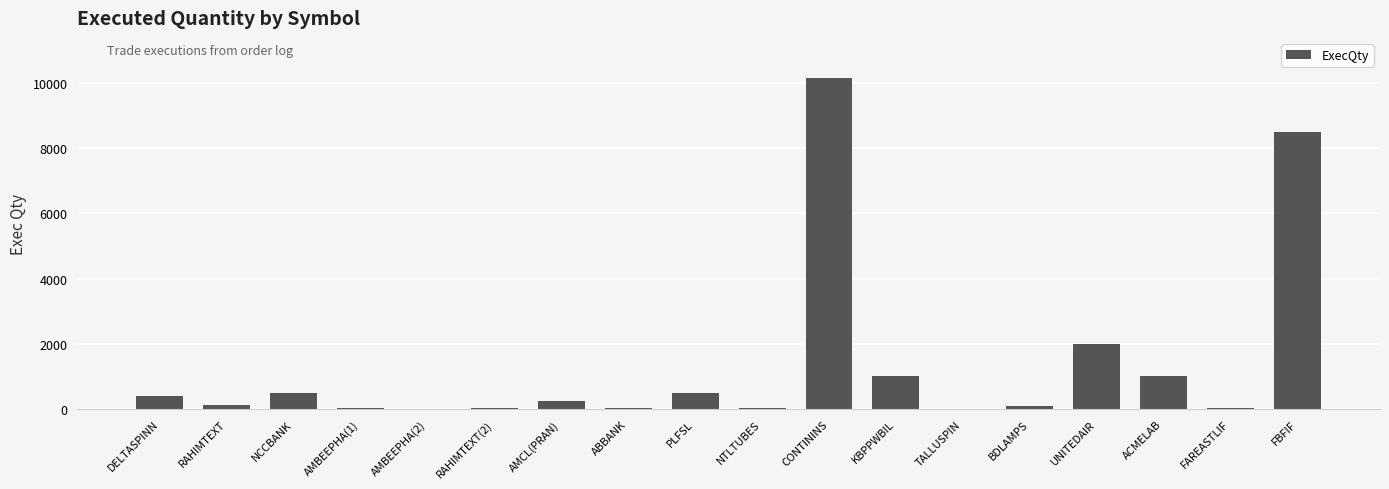

How many distinct data groups are displayed?

1